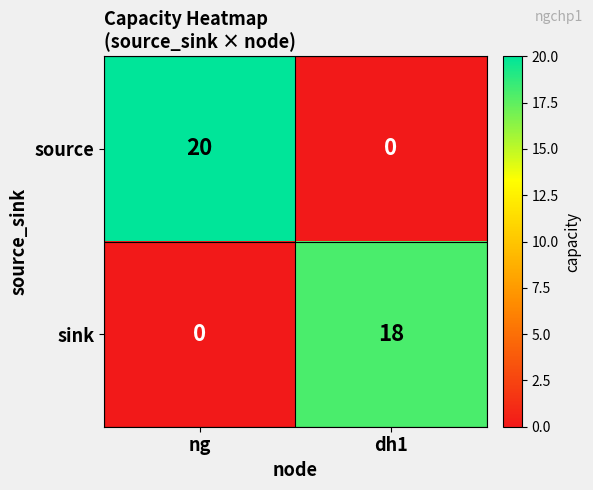

At which category is the sum across all series the highest?

ng